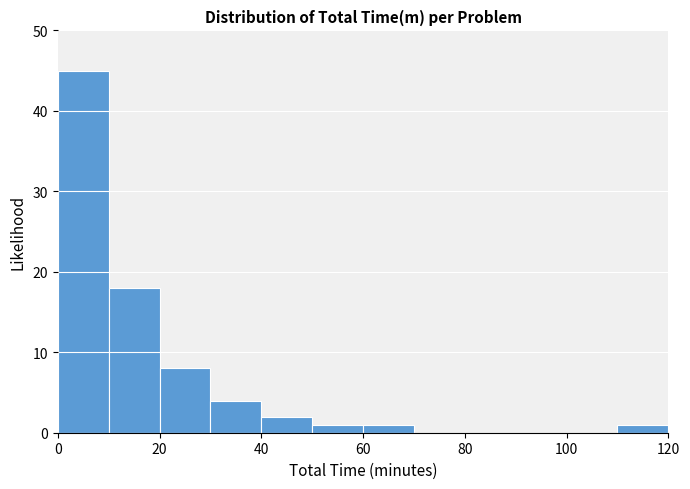

Reading left to right, transcribe this chart: for each bar, give the range it covers on the x-axis and its height. The values are not printed on the chart, so give them approximately, as read against the axis.

0 to 10: 45
10 to 20: 18
20 to 30: 8
30 to 40: 4
40 to 50: 2
50 to 60: 1
60 to 70: 1
70 to 80: 0
80 to 90: 0
90 to 100: 0
100 to 110: 0
110 to 120: 1